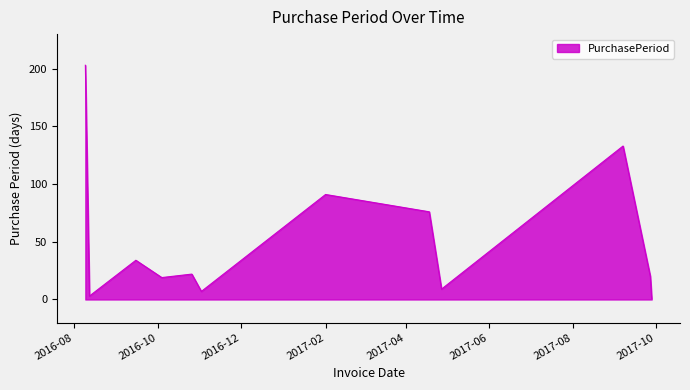

True or false: the data has more than 2 interior local peaks.

True